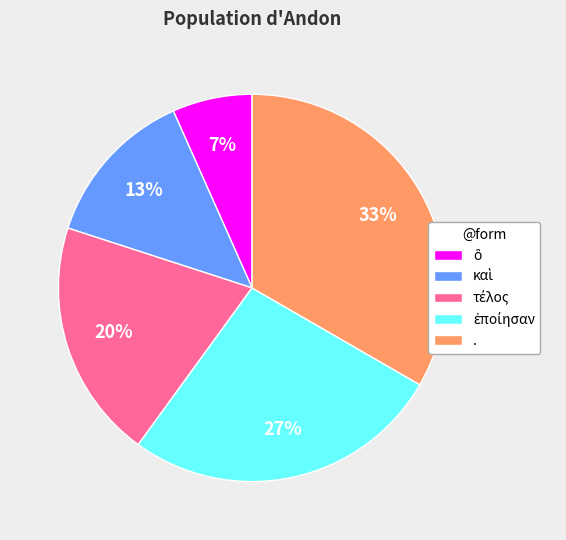

To the nearest percent, what is the average slice percentage?

20%